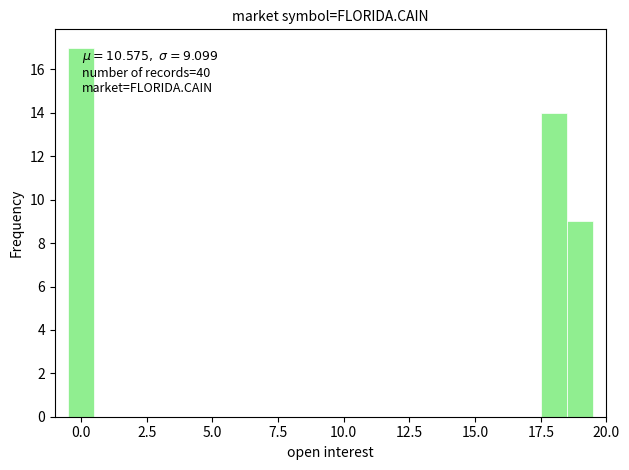

Around what value on the x-axis is the tallest bar? Give the approximate position of its centre, as read against the axis.

0.0